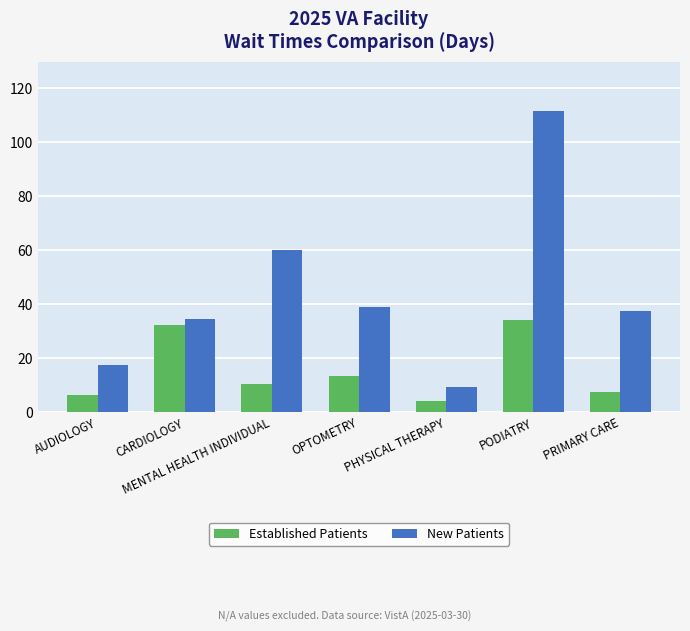

Which series has the largest range (max minus min)?

New Patients